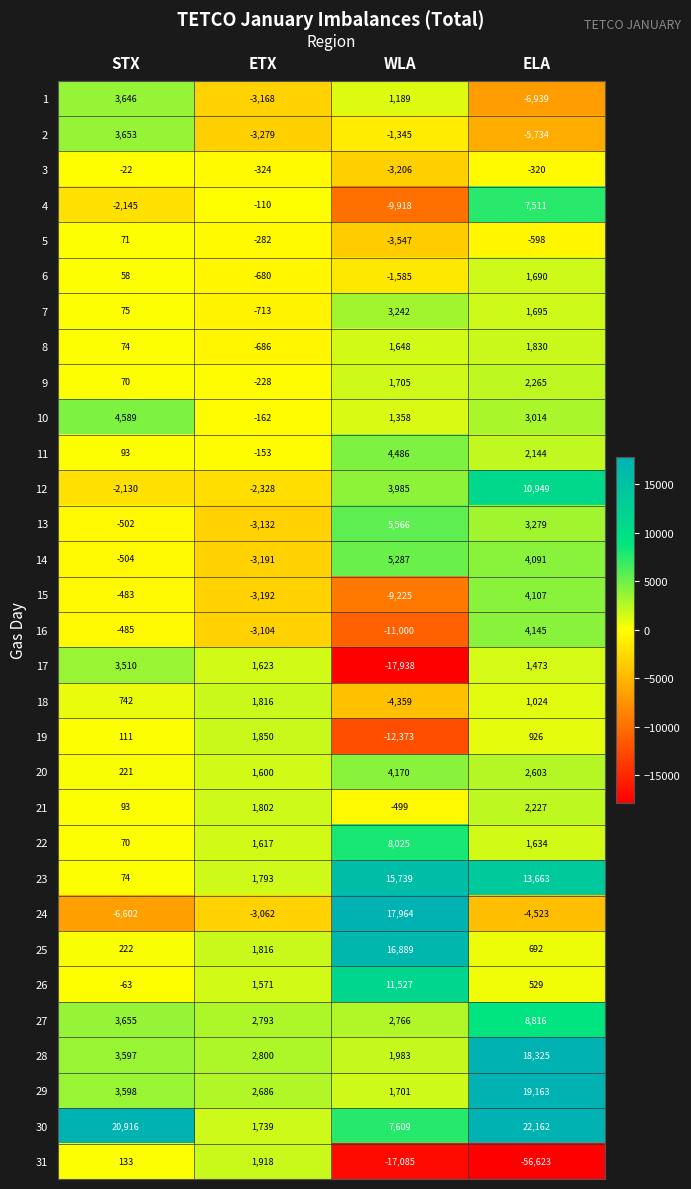

What is the difference between the second highest and second lowest values in the 3 series?

4